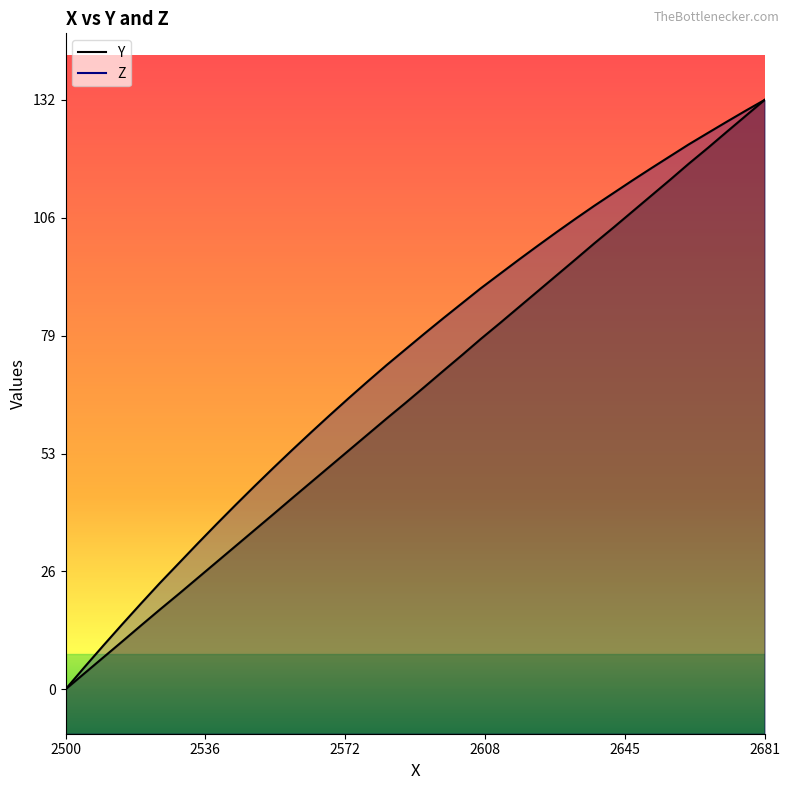

Count the number of categories in the chart.

38